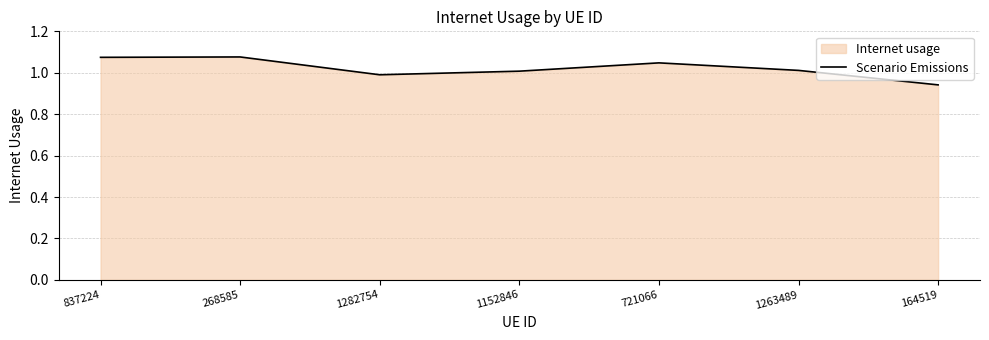

How many points are higher than both their immediate neighbors (excluding endpoints)?

2